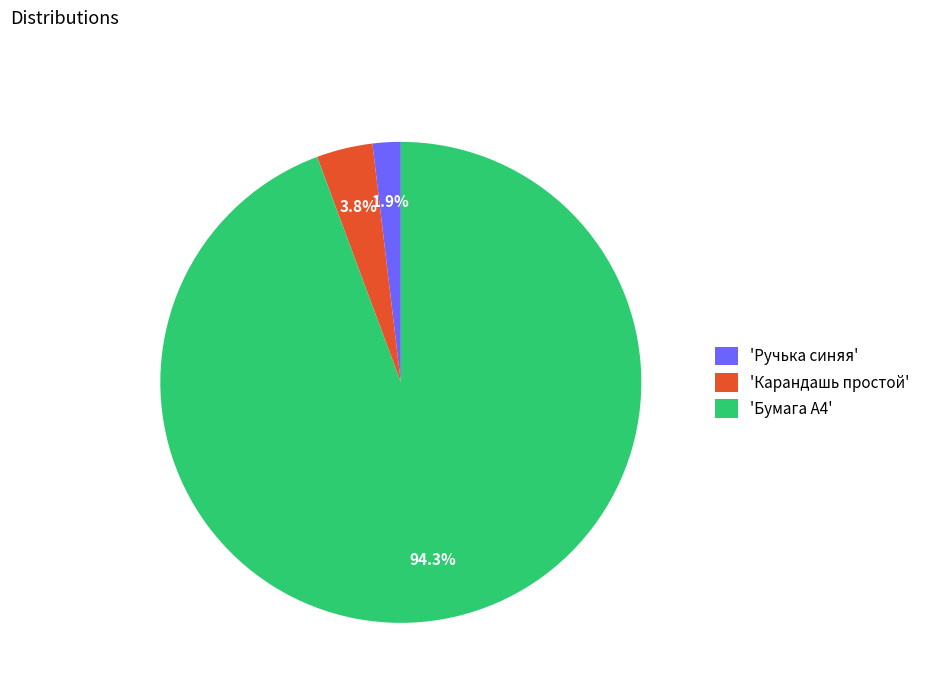

Combined, do 'Карандашь простой' and 'Бумага А4' account for over 50%?

Yes